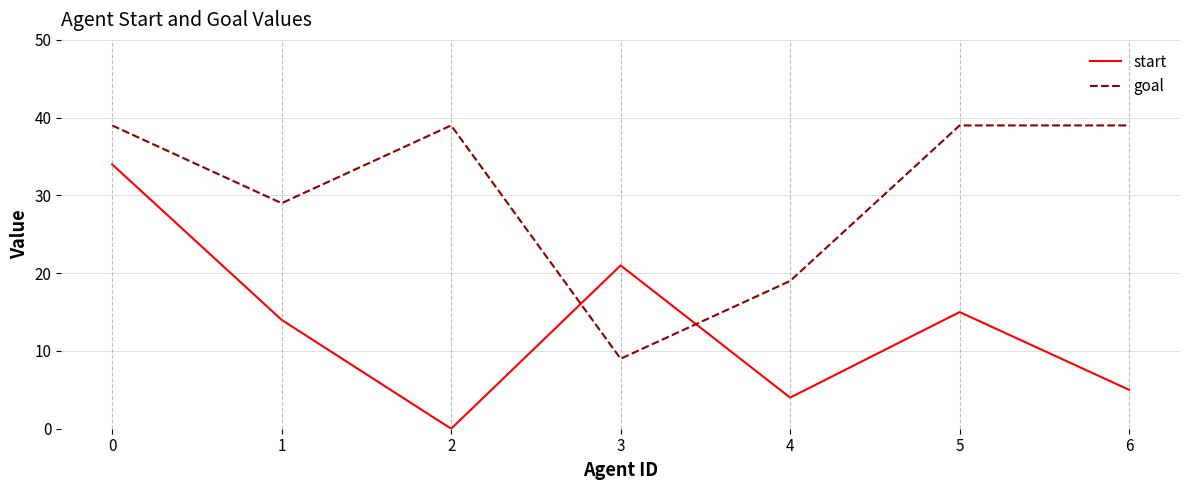

At which label is start closest to 17?

5